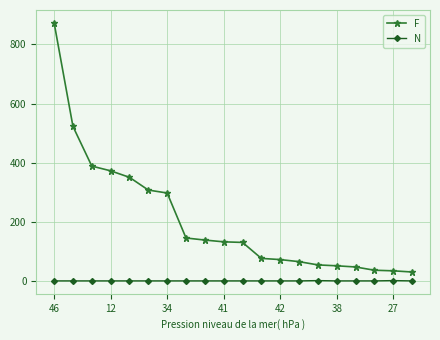

What is the difference between the second highest and second lowest values in the F series?

488